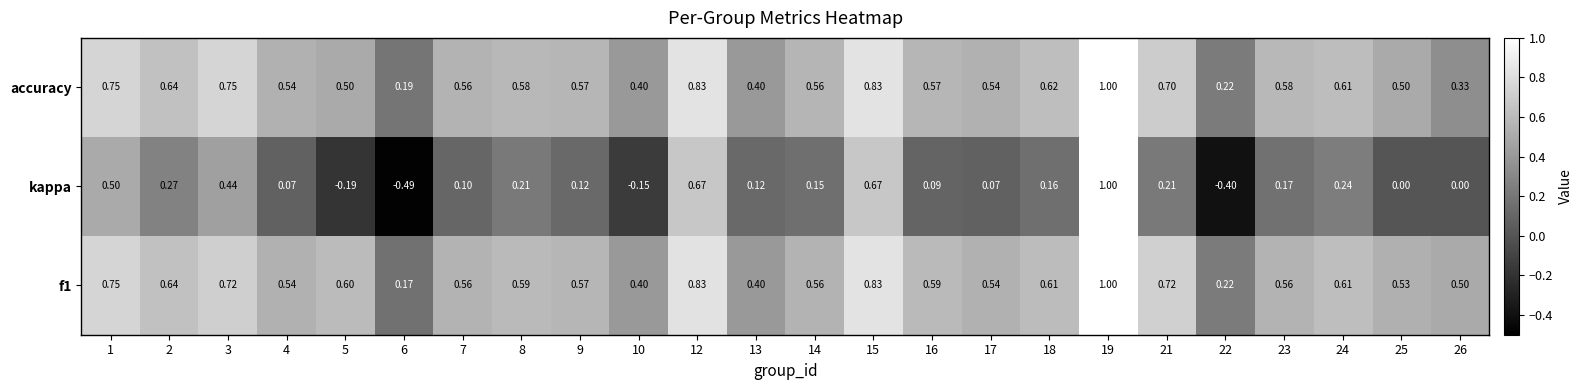

Is the value of accuracy at 25 greater than the value of kappa at 6?

Yes